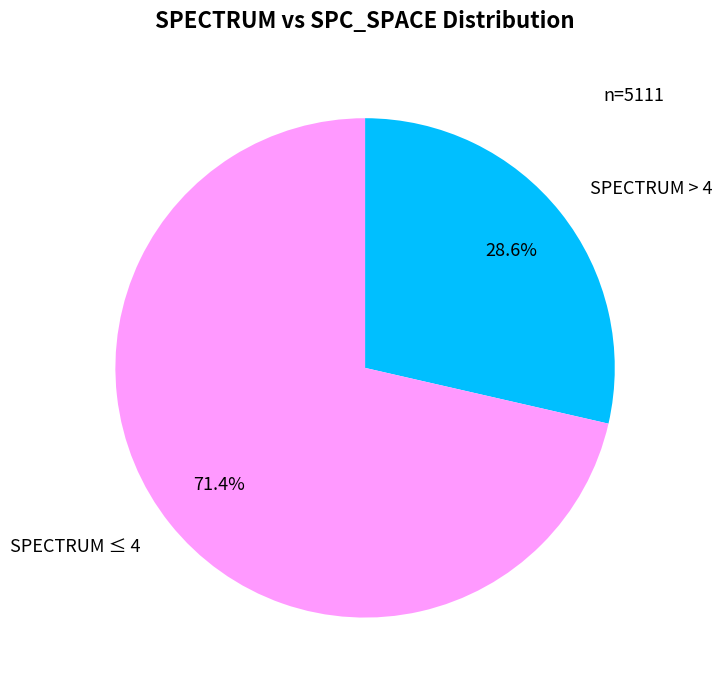

Is there a majority slice in this chart?

Yes